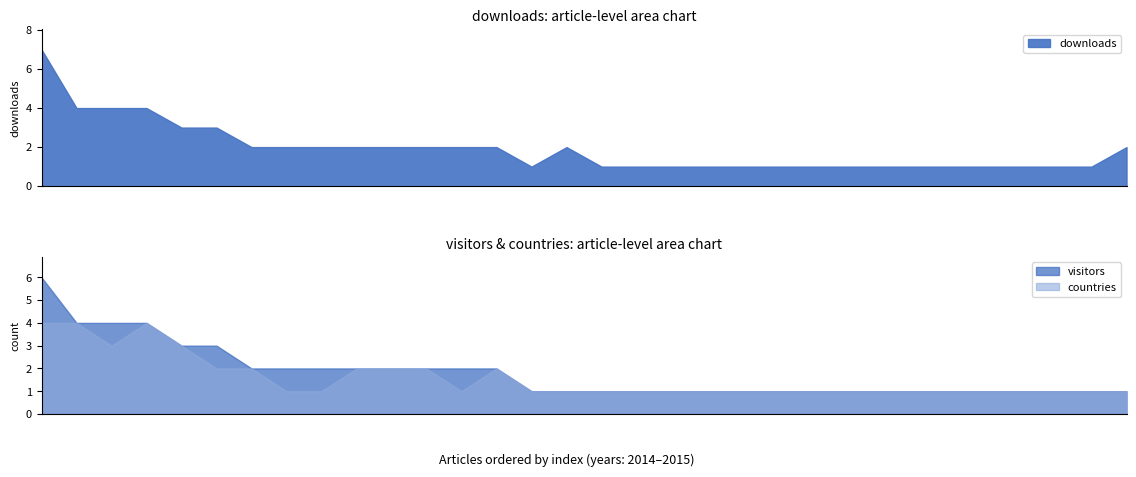

True or false: downloads and countries cross at least once.

False